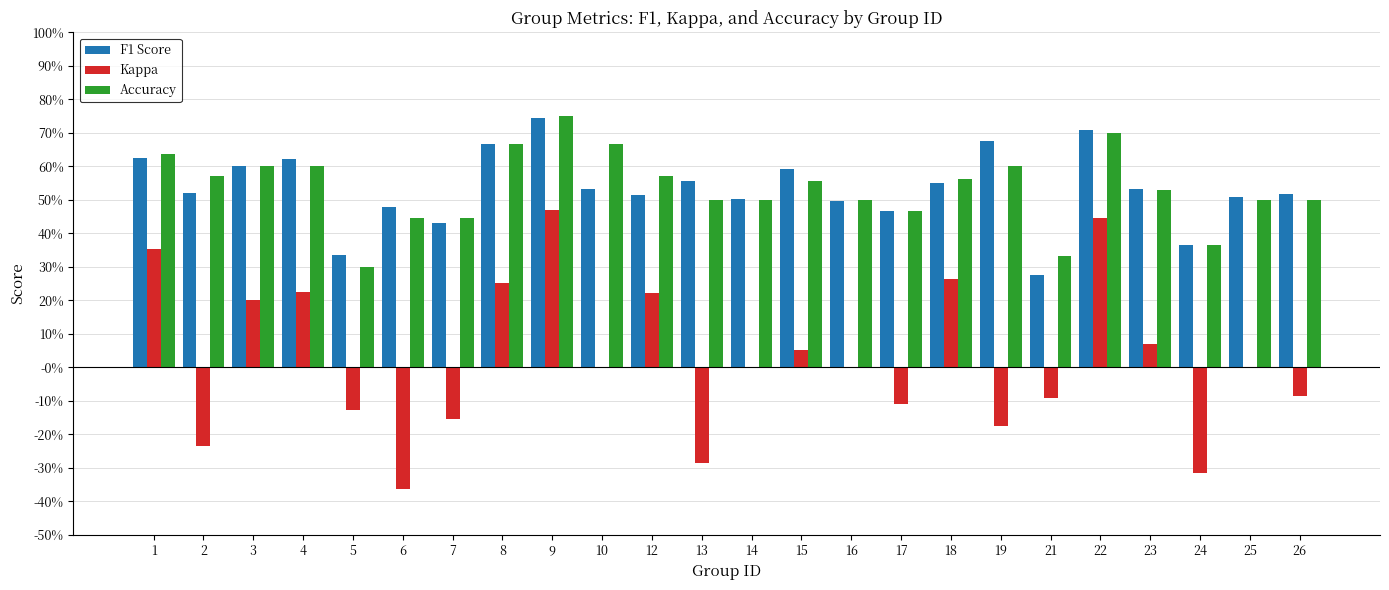

At which category does the chart reach its minimum across all series?

6